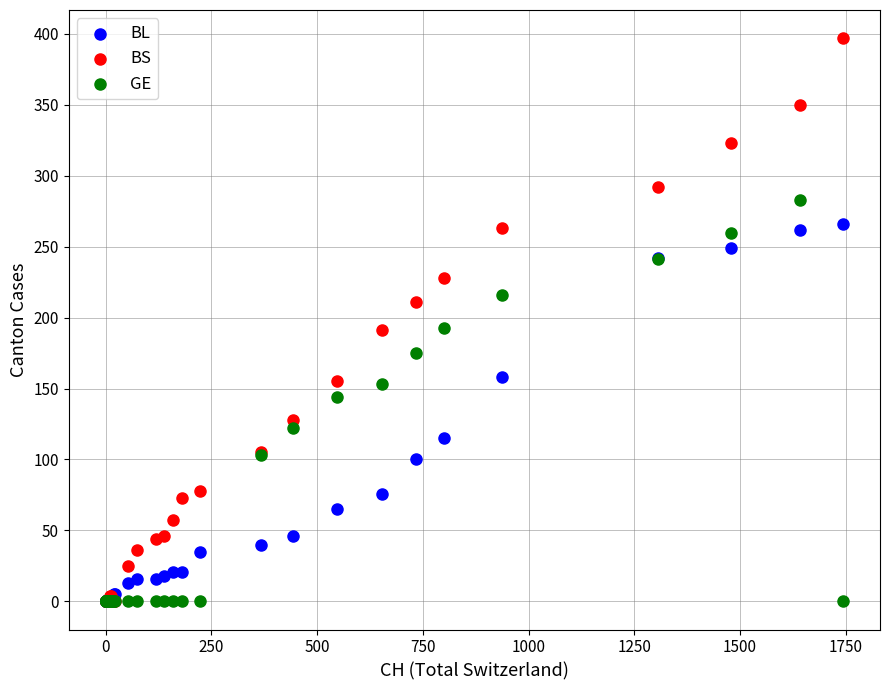

What are all the series names shown in the legend?

BL, BS, GE